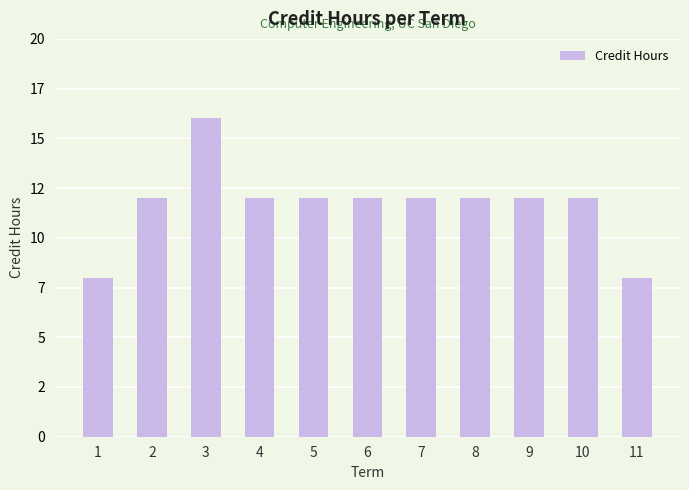

What is the value of the 11th bar from the left?

8